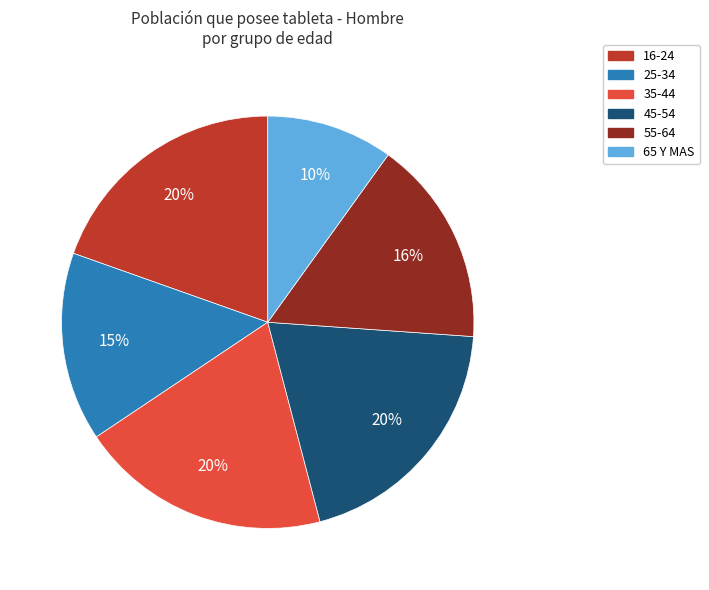

What percentage is the 35-44 slice, to the nearest percent?

20%